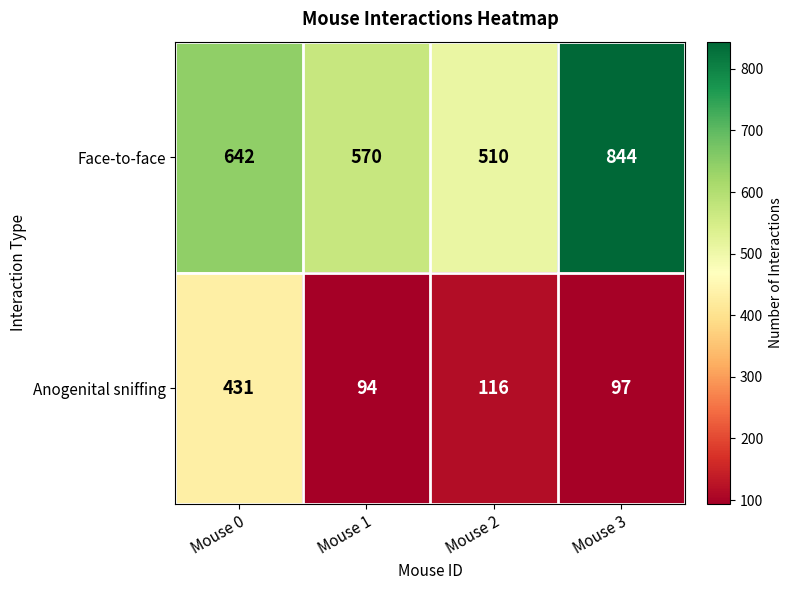

Is it true that Anogenital sniffing equals 431 at Mouse 0?

True